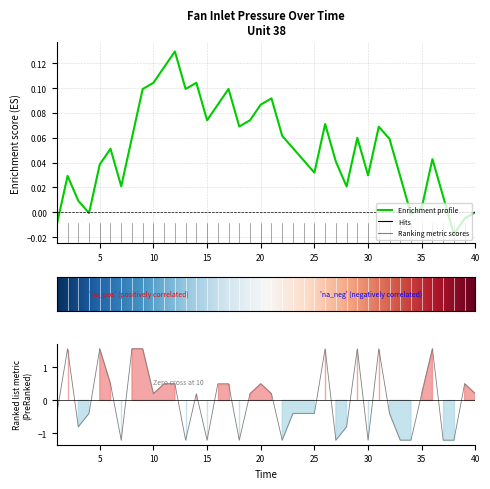

Rank the categories by value from highest to lowest.

2, 5, 8, 9, 26, 29, 31, 36, 6, 11, 12, 16, 17, 20, 39, 10, 14, 19, 21, 35, 40, 1, 4, 23, 24, 25, 32, 3, 28, 7, 13, 15, 18, 22, 27, 30, 33, 34, 37, 38